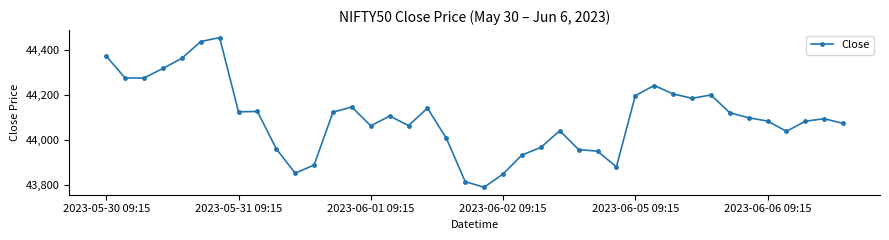

What is the smallest value displayed?

43790.0